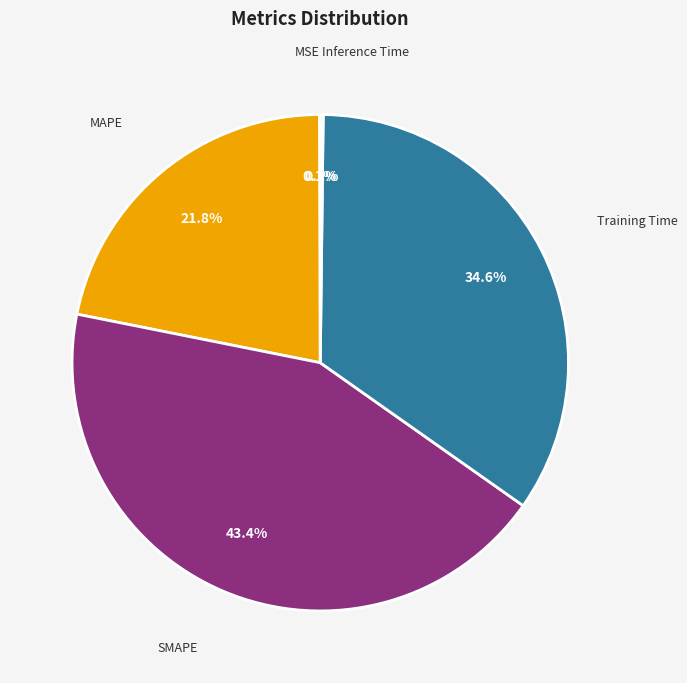

Does any single category account for the majority?

No